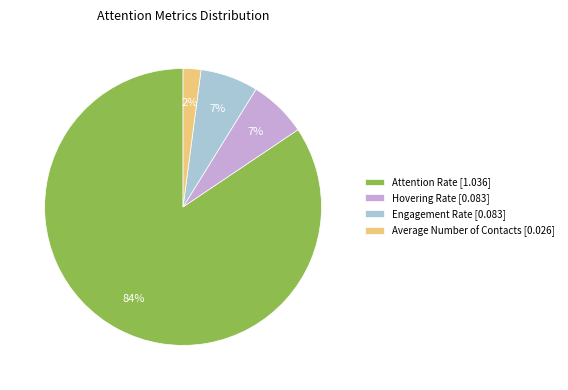

Which slice is the largest?

Attention Rate